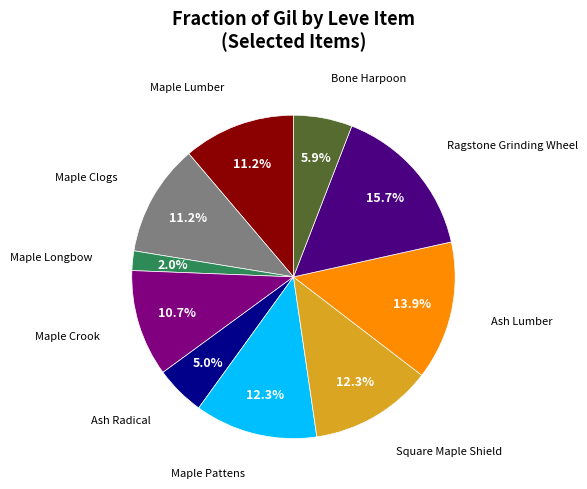

Does any single category account for the majority?

No